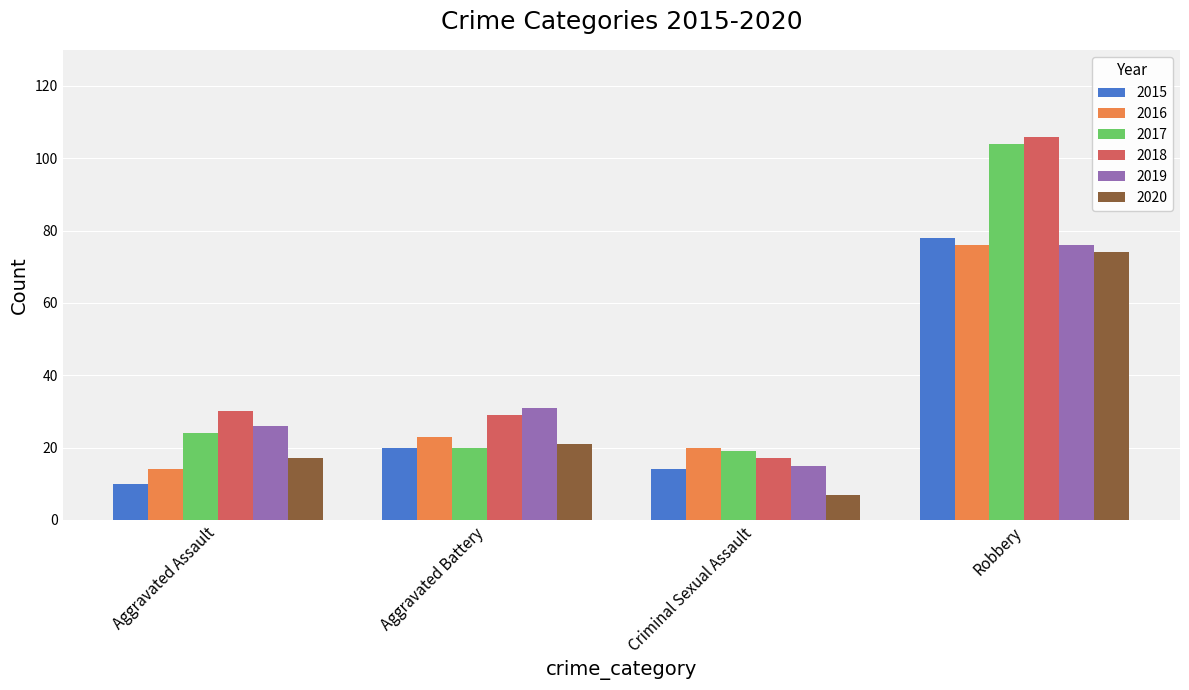

What is the label of the 2nd bar from the right?

Criminal Sexual Assault